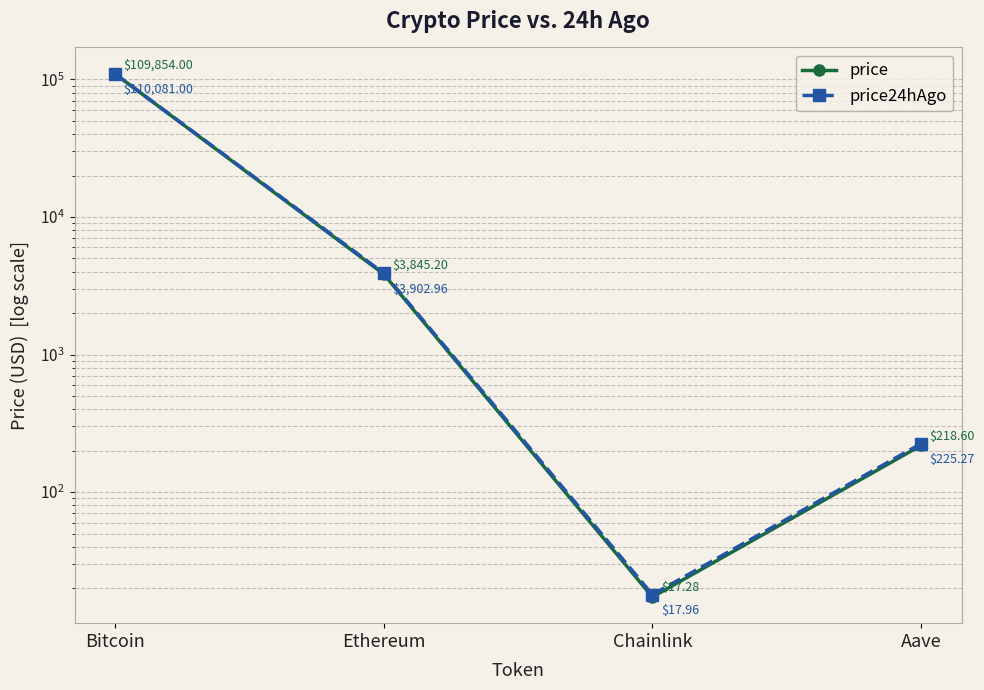

At which label does price24hAgo first exceed 3902?

Bitcoin